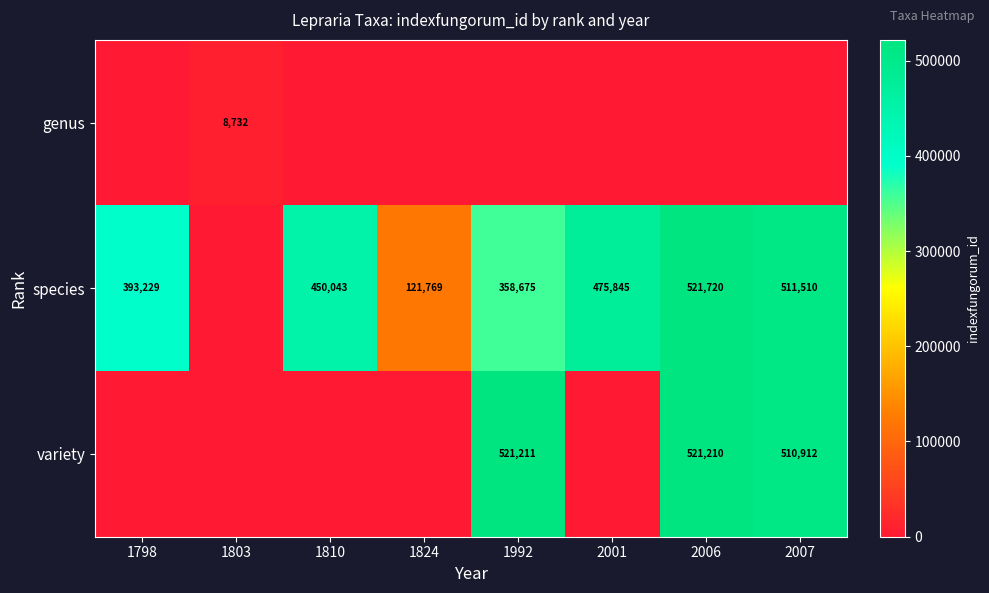

True or false: species has a value of 41770 at 1824.

False